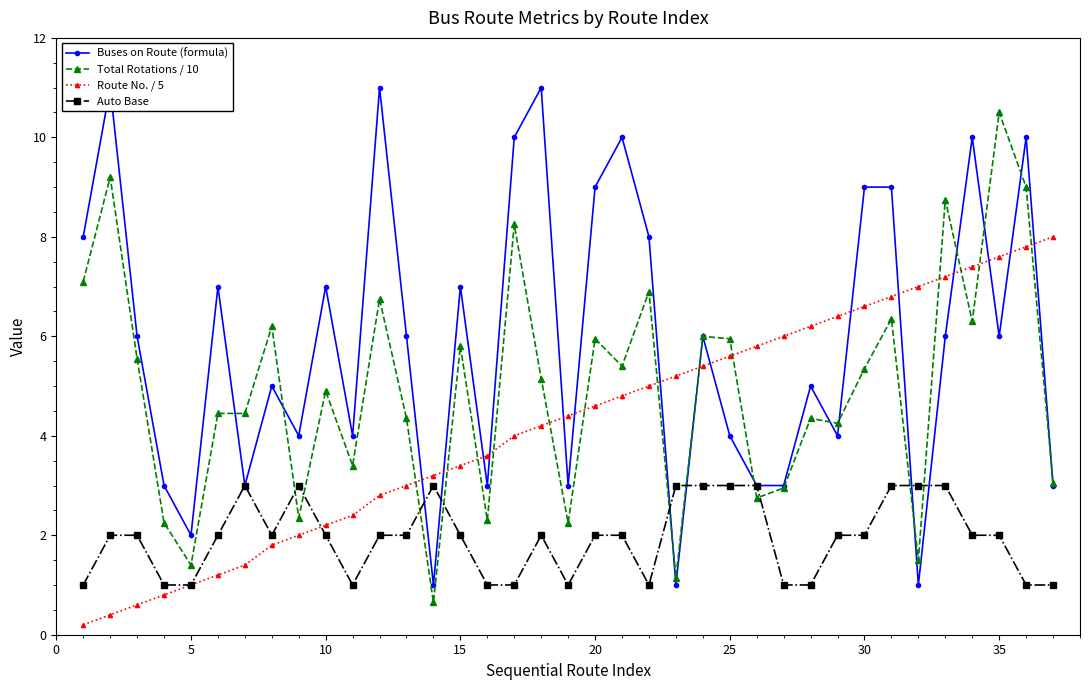

What is the value of the Total Rotations / 10 point at the 14th from the left?

0.7